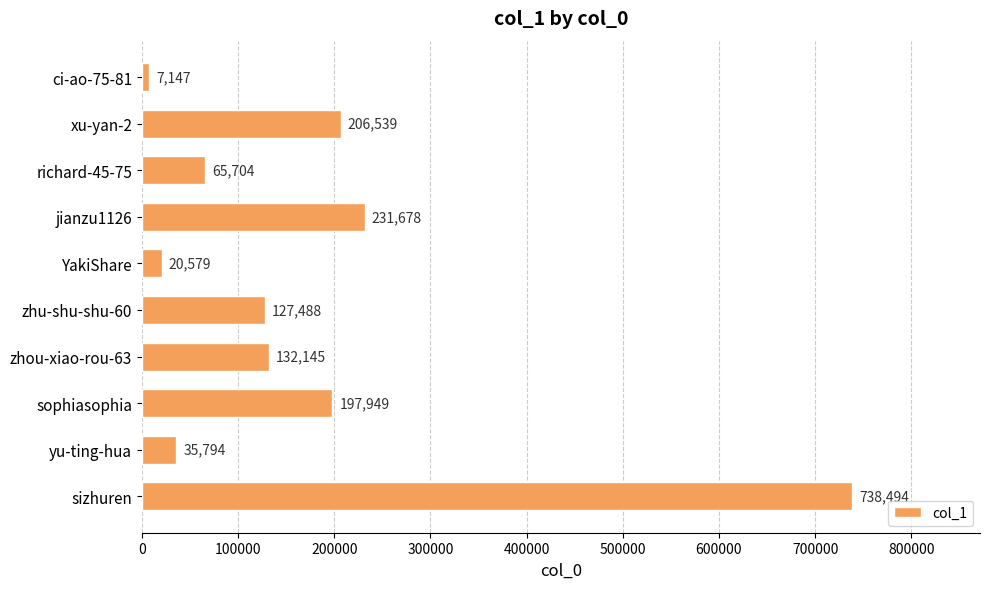

List the labels in order of value, smallest first.

ci-ao-75-81, YakiShare, yu-ting-hua, richard-45-75, zhu-shu-shu-60, zhou-xiao-rou-63, sophiasophia, xu-yan-2, jianzu1126, sizhuren